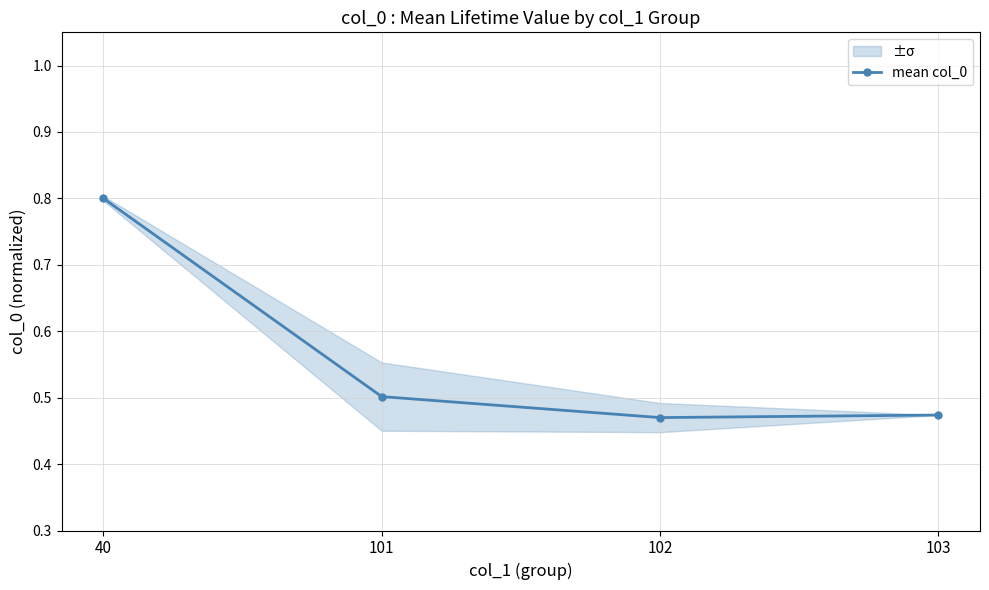

What is the maximum value shown in the chart?

0.8